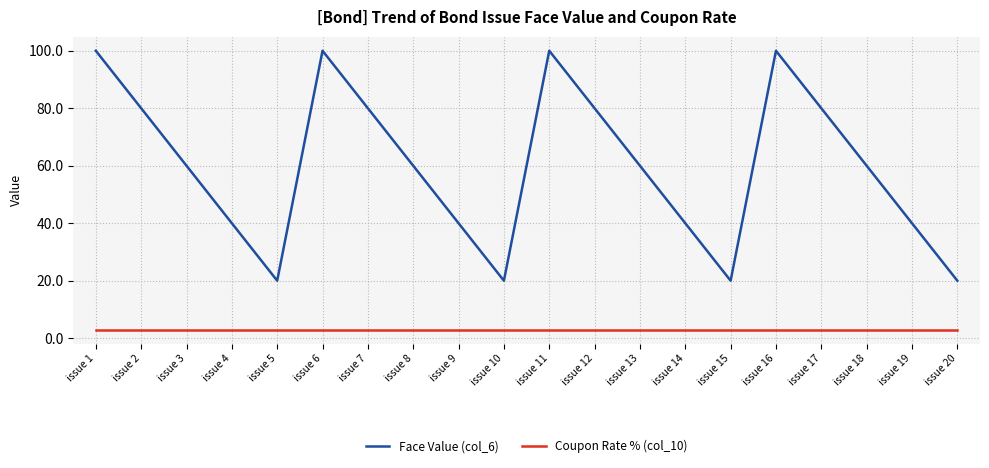

Which series has the largest total across all categories?

Face Value (col_6)